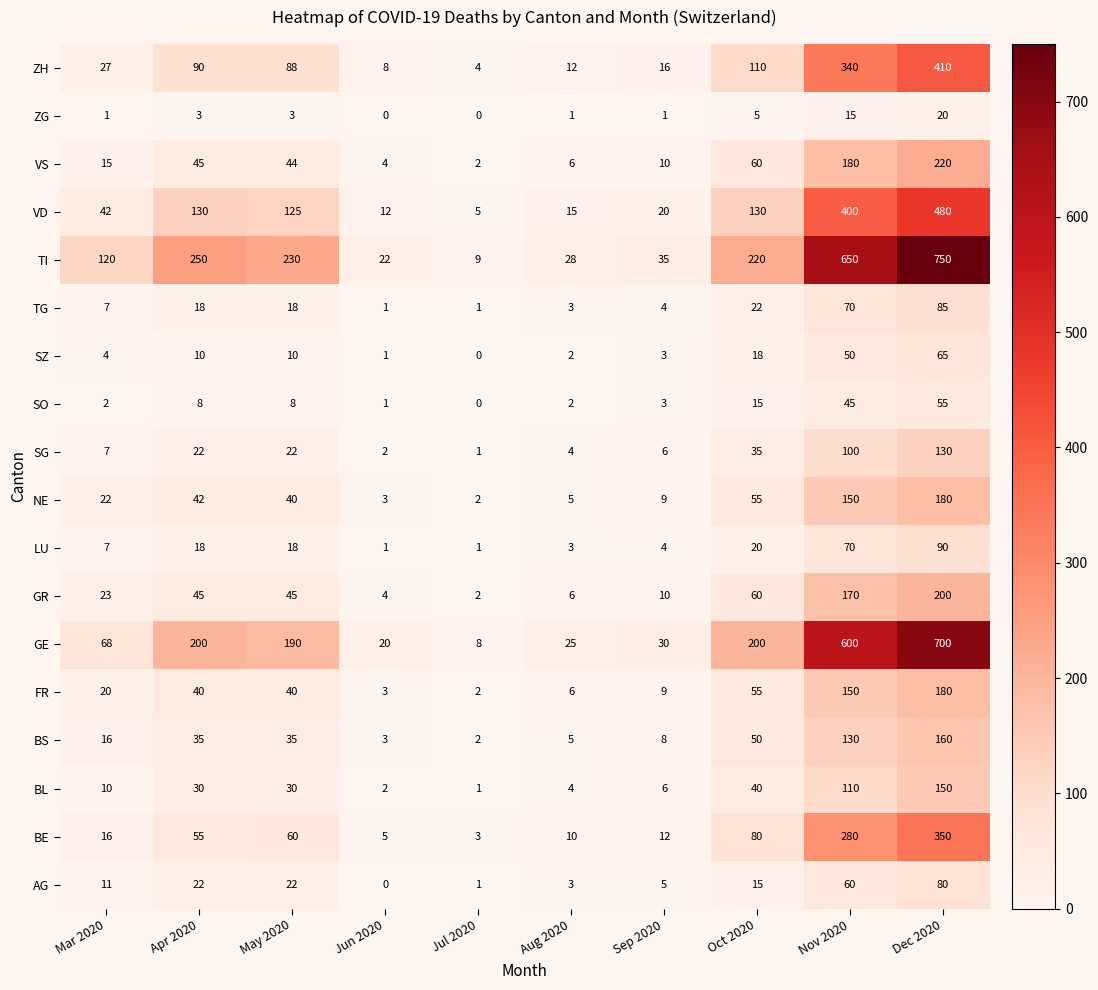

What is the highest value of the BL series?

150